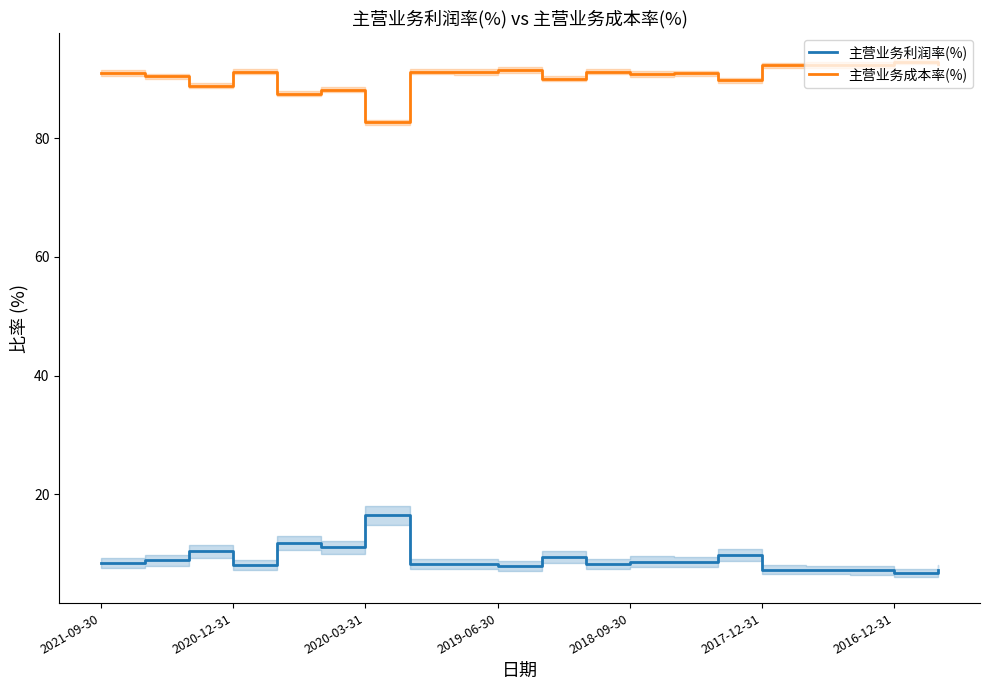

True or false: 主营业务成本率(%) has a value of 28.2 at 2017-12-31.

False